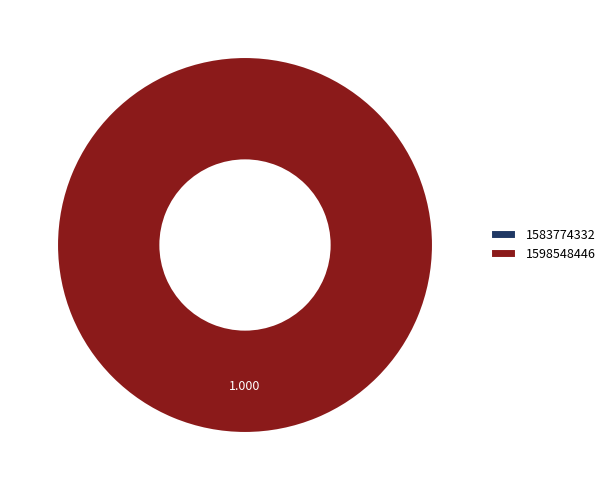

What percentage do 1583774332 and 1598548446 together represent?

100.0%